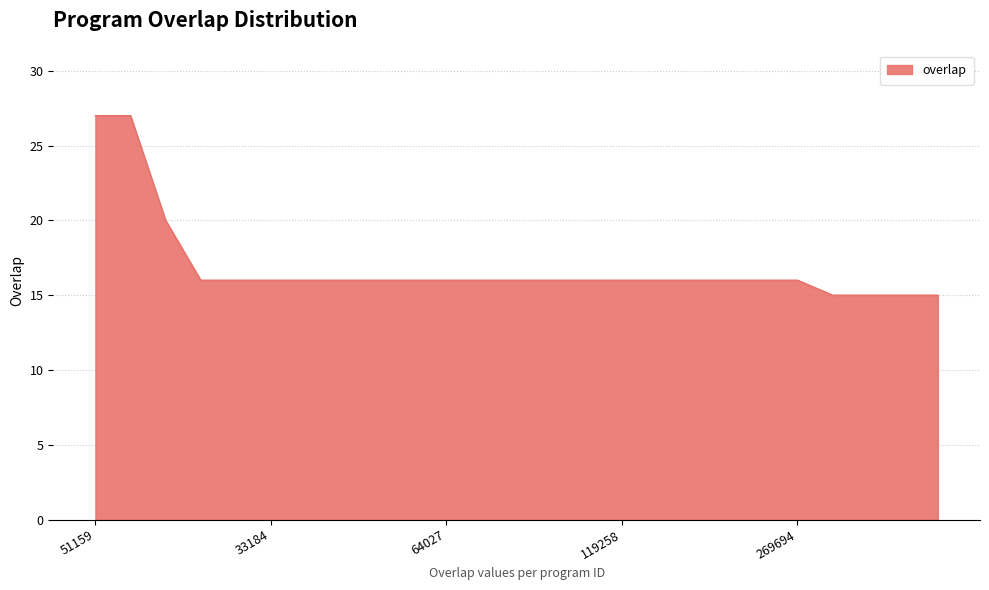

Reading left to right, extract all data points from this chart.

27	27	20	16	16	16	16	16	16	16	16	16	16	16	16	16	16	16	16	16	16	15	15	15	15